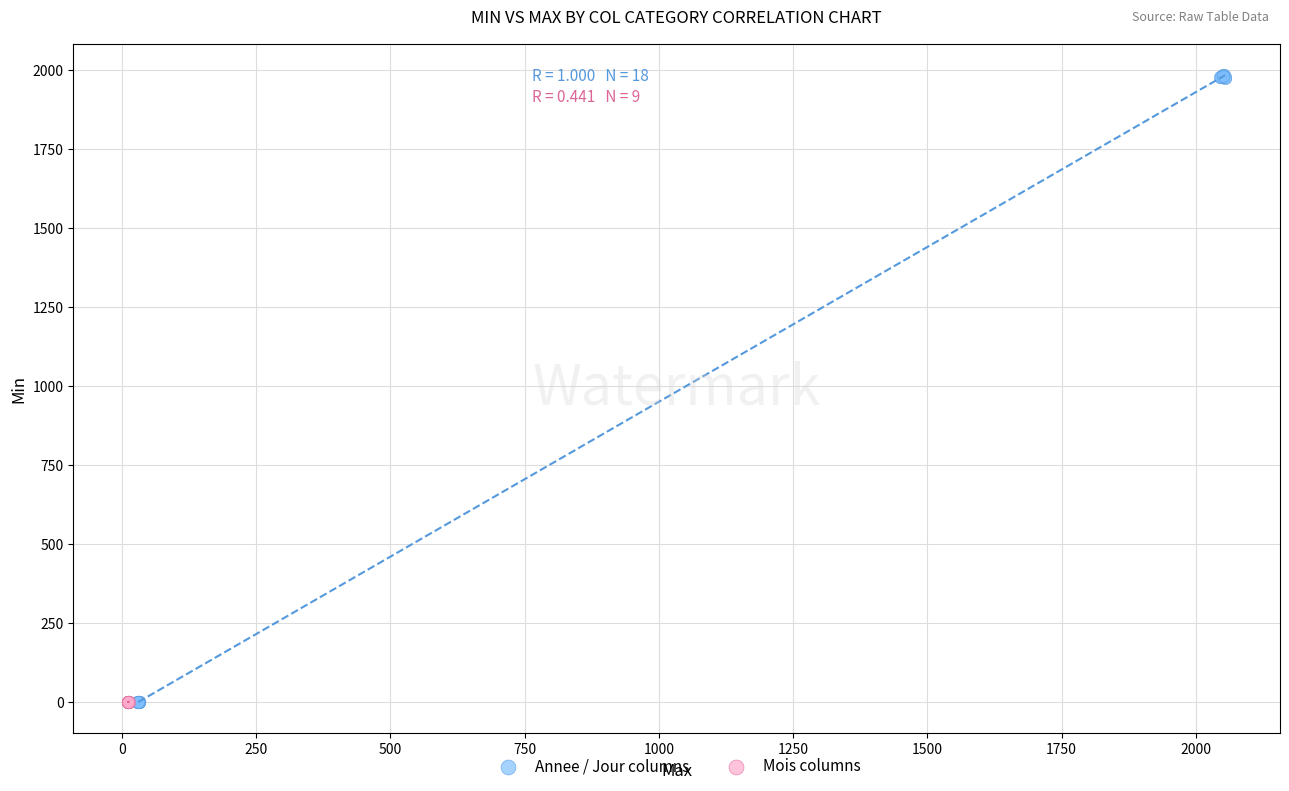

What are all the series names shown in the legend?

Annee / Jour columns, Mois columns